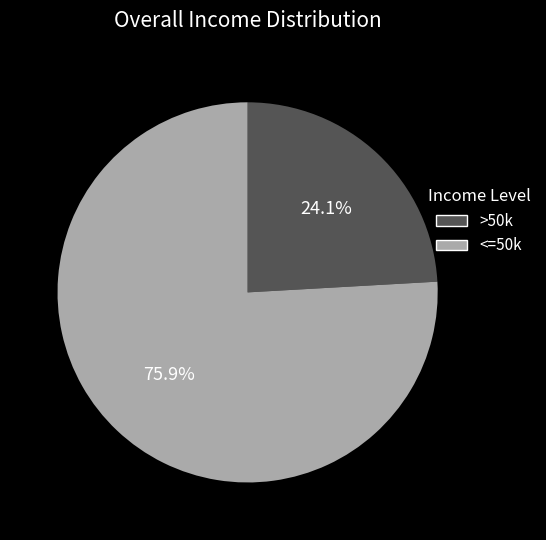

To the nearest percent, what is the difference between the largest and smallest slice percentages?

52%